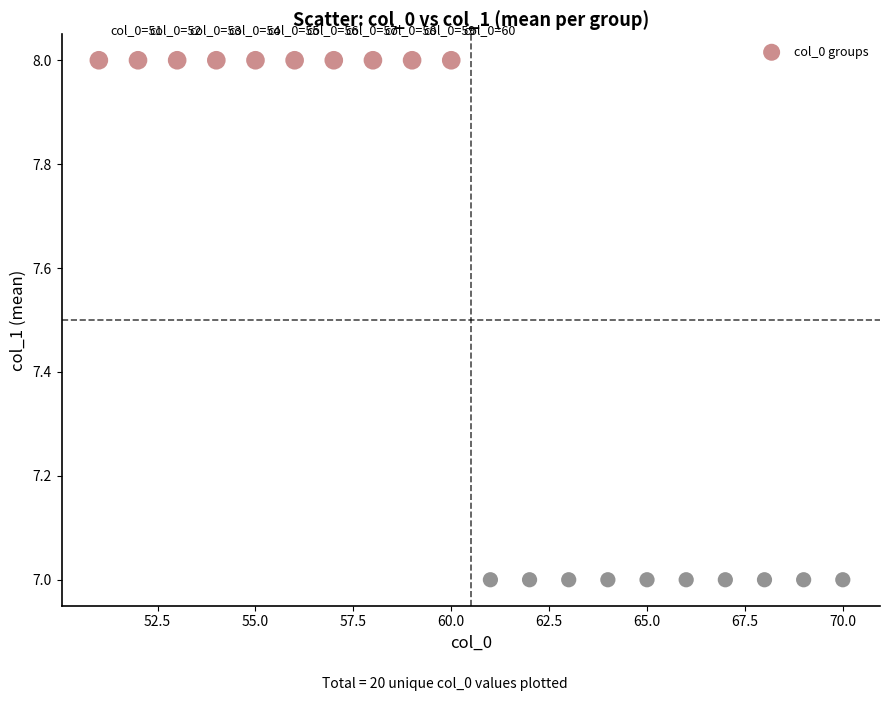

List the coordinates of all points as (Y, X) pairs, reading left to right.

(8, 51)  (8, 52)  (8, 53)  (8, 54)  (8, 55)  (8, 56)  (8, 57)  (8, 58)  (8, 59)  (8, 60)  (7, 61)  (7, 62)  (7, 63)  (7, 64)  (7, 65)  (7, 66)  (7, 67)  (7, 68)  (7, 69)  (7, 70)